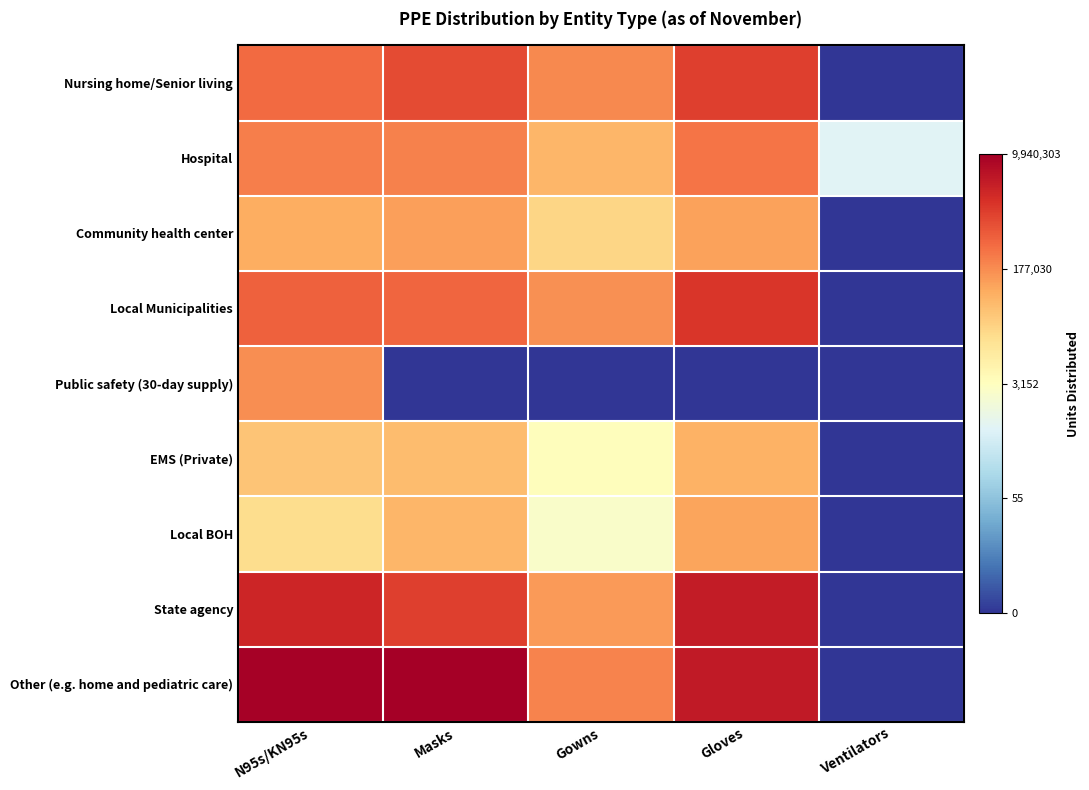

Which label corresponds to the largest value in the chart?

Masks